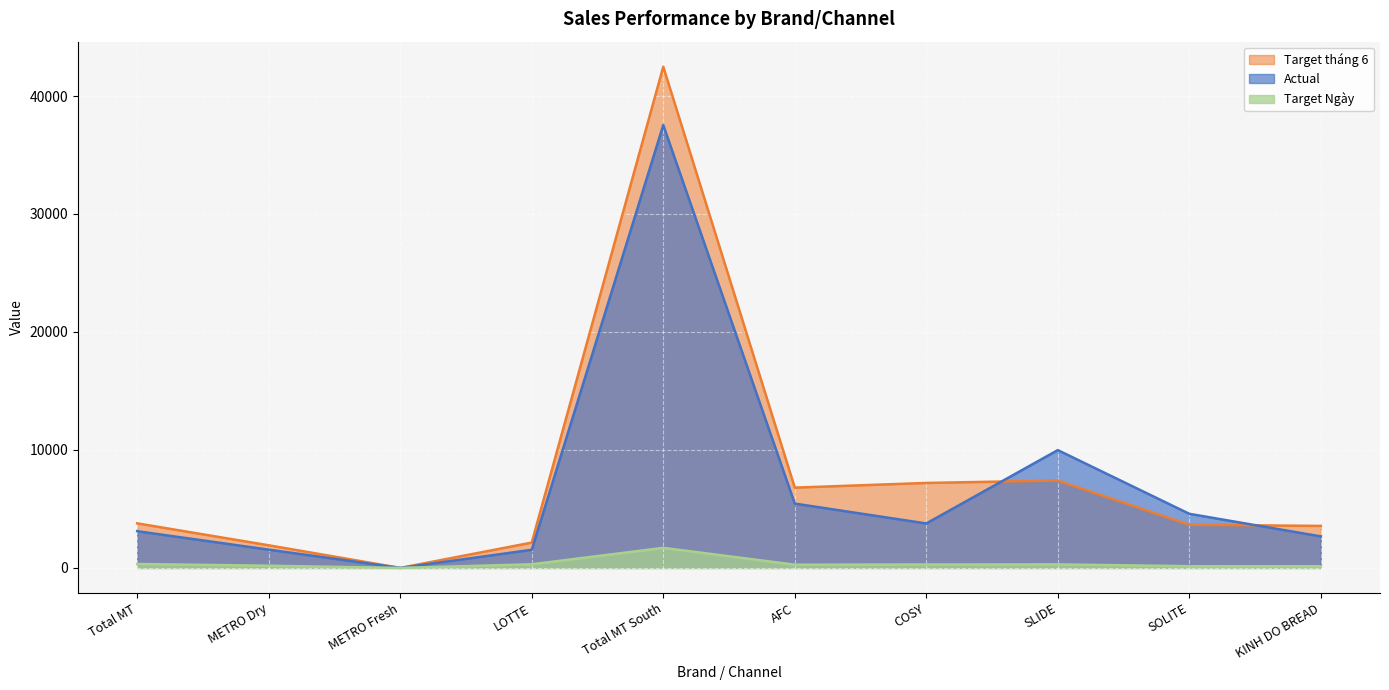

What is the difference between the Target Ngay values at METRO Fresh and Total MT South?

1699.3